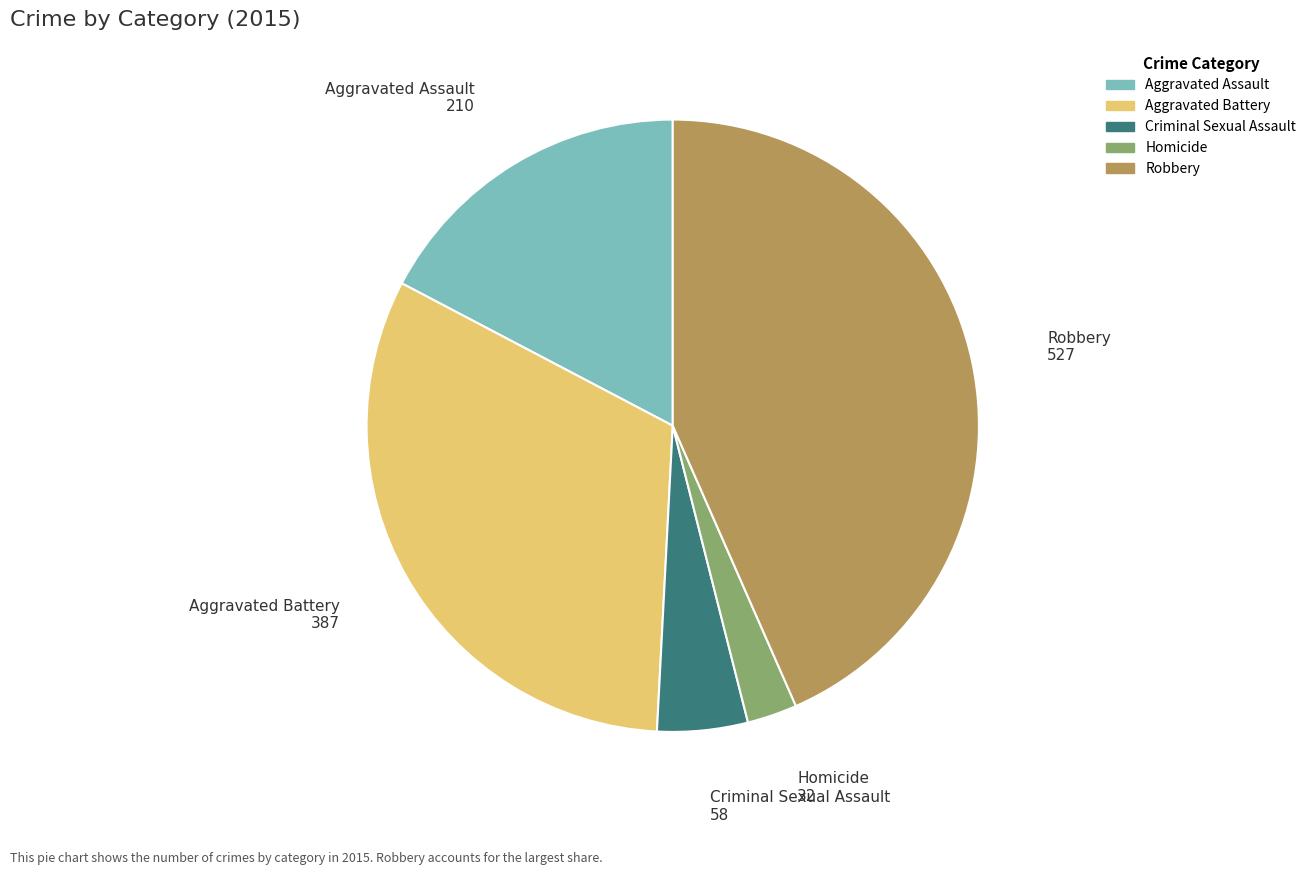

Which has a higher value, Homicide or Robbery?

Robbery